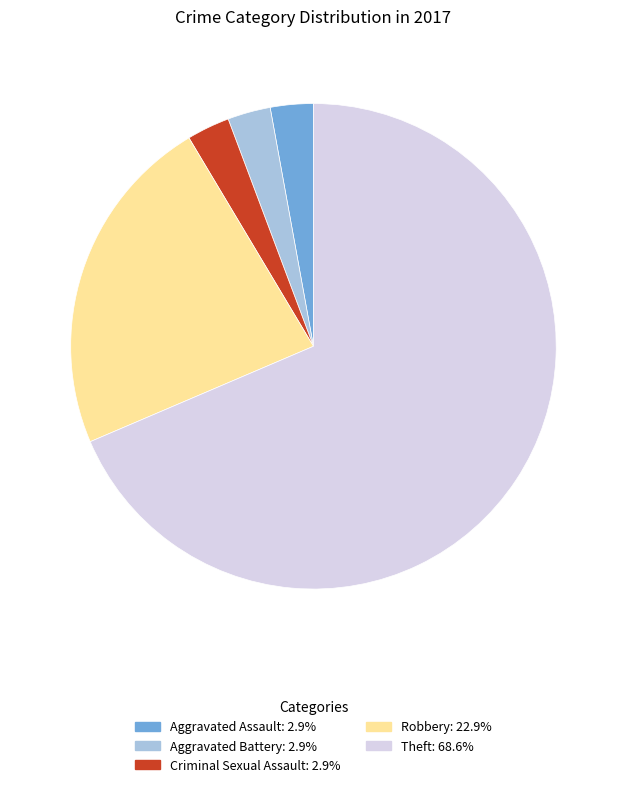

Is there any slice that represents more than half of the pie?

Yes